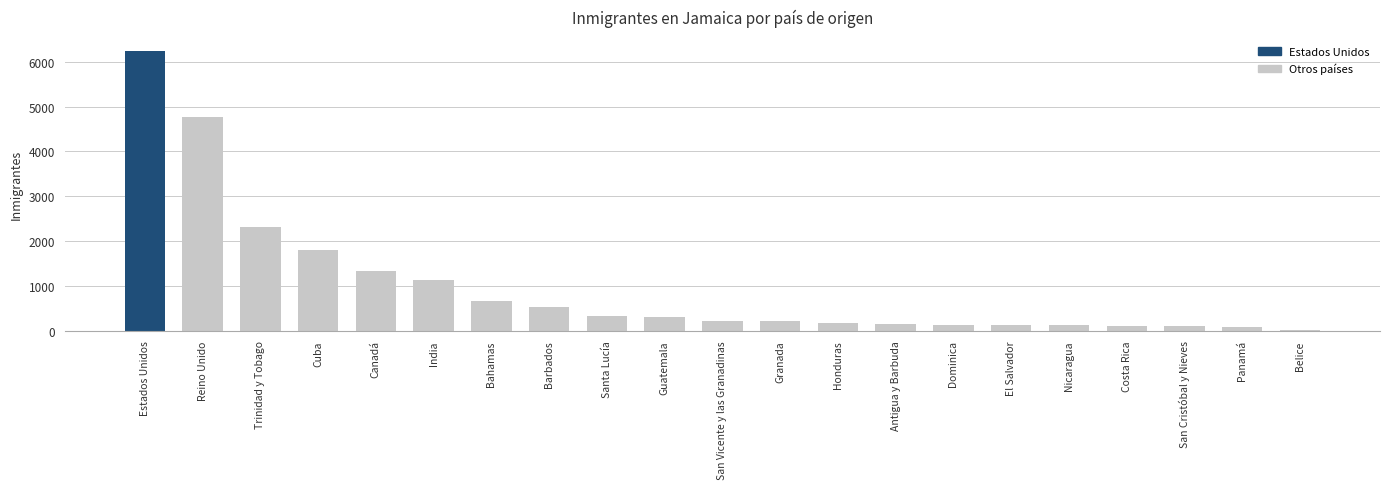

Where is the data nearest to the value 3122?

Trinidad y Tobago